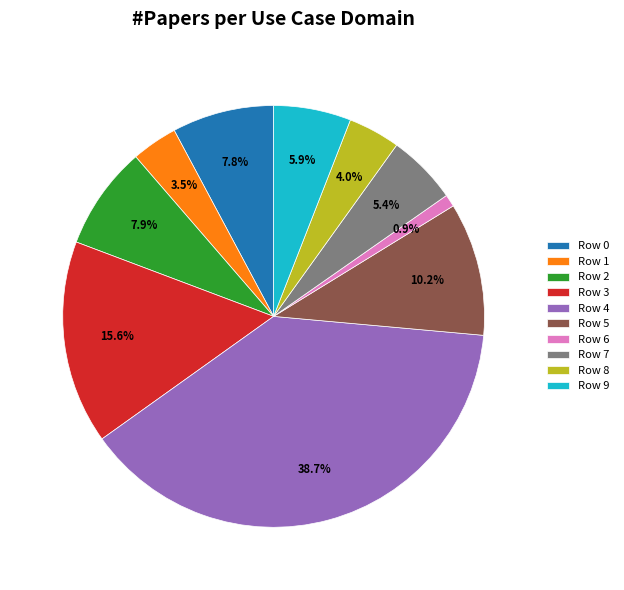

Is there a majority slice in this chart?

No